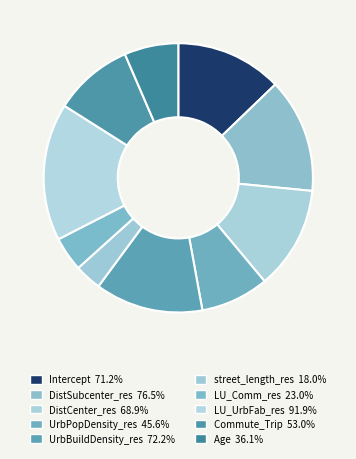

What is the smallest slice in the pie chart?

street_length_res